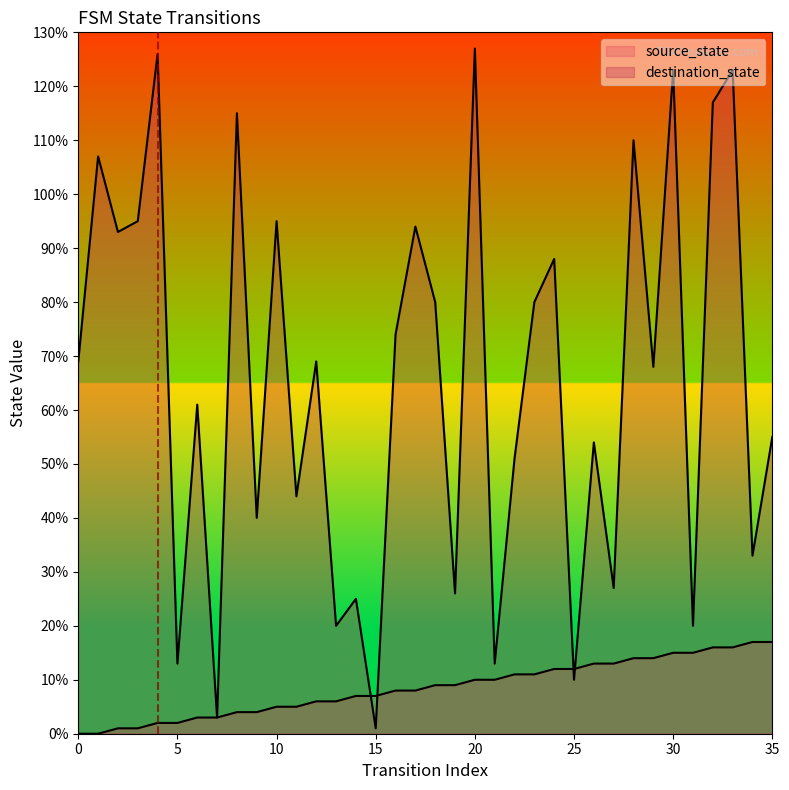

What is the total value across all series at 28?

124